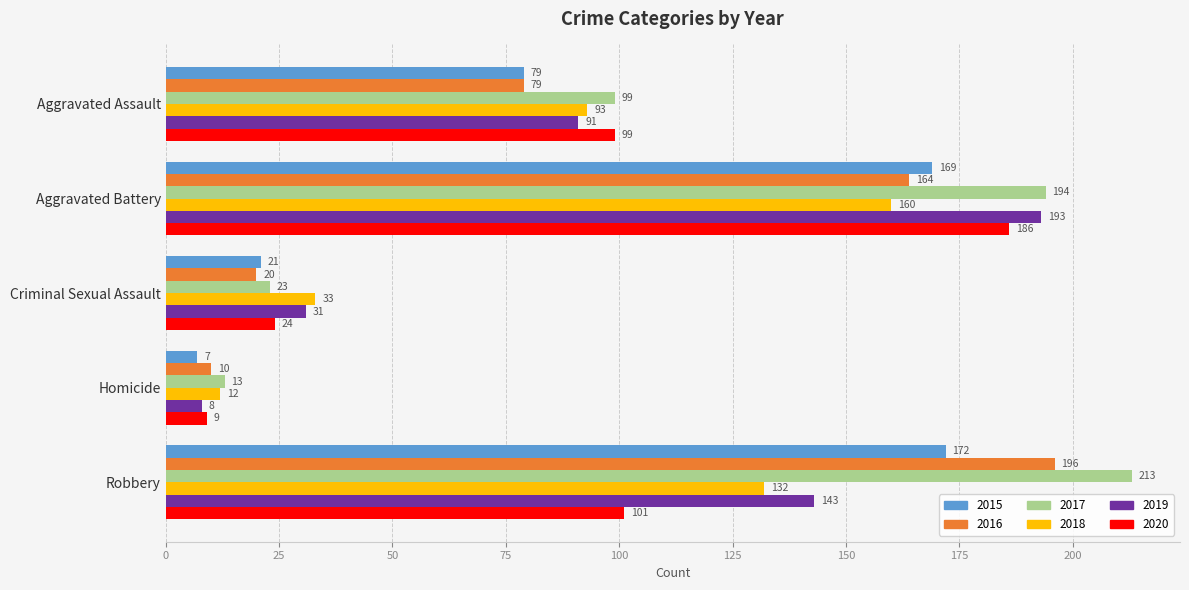

At which category is the sum across all series the highest?

Aggravated Battery